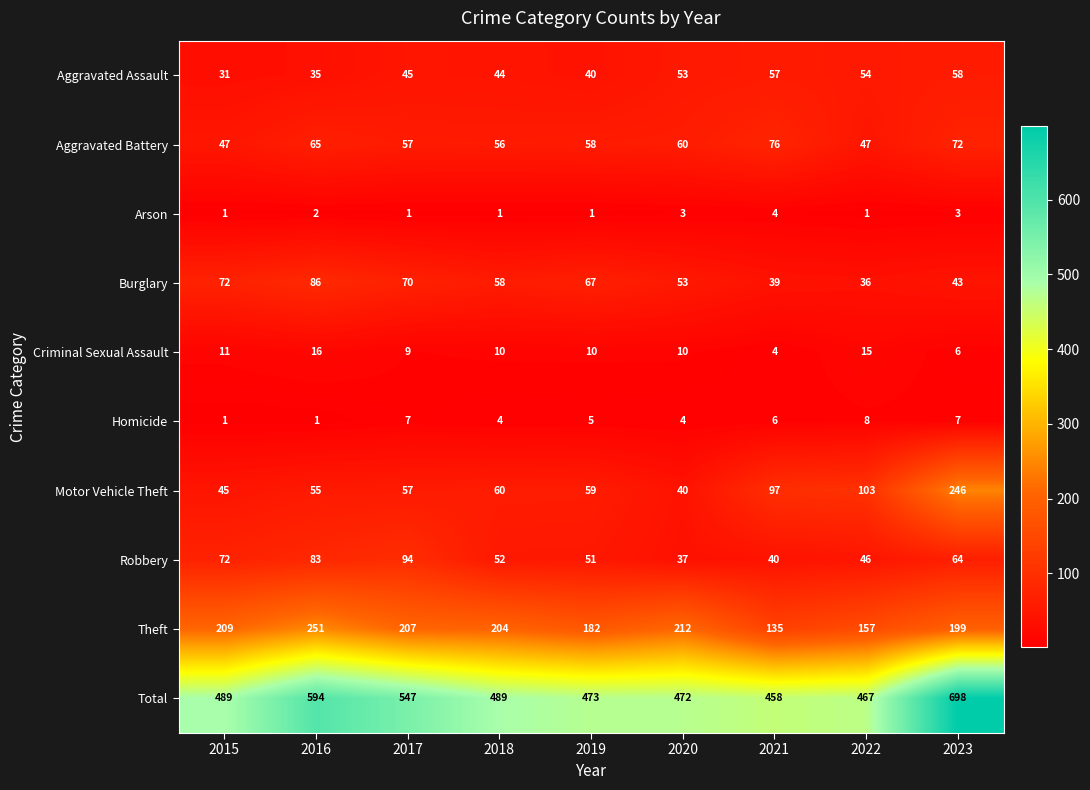

What is the maximum value for Criminal Sexual Assault?

16